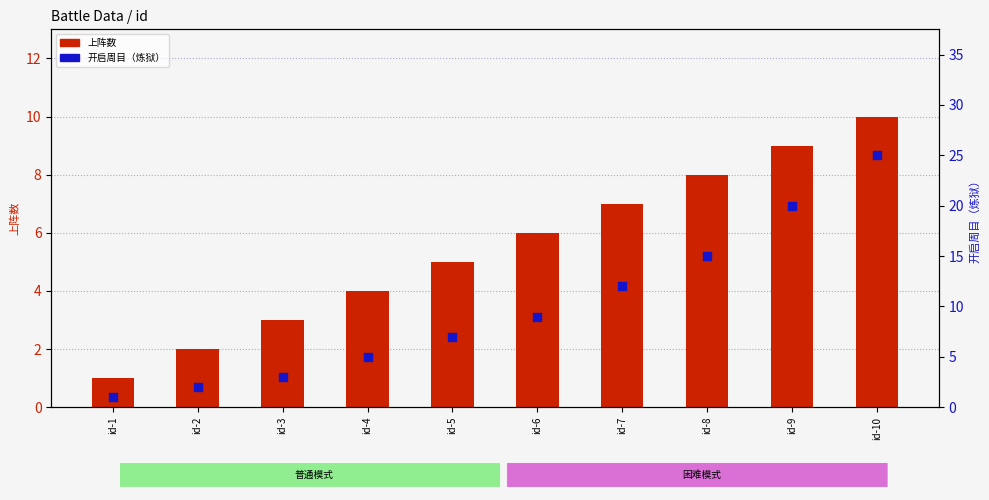

At how many categories does at least one series exceed 24?

1